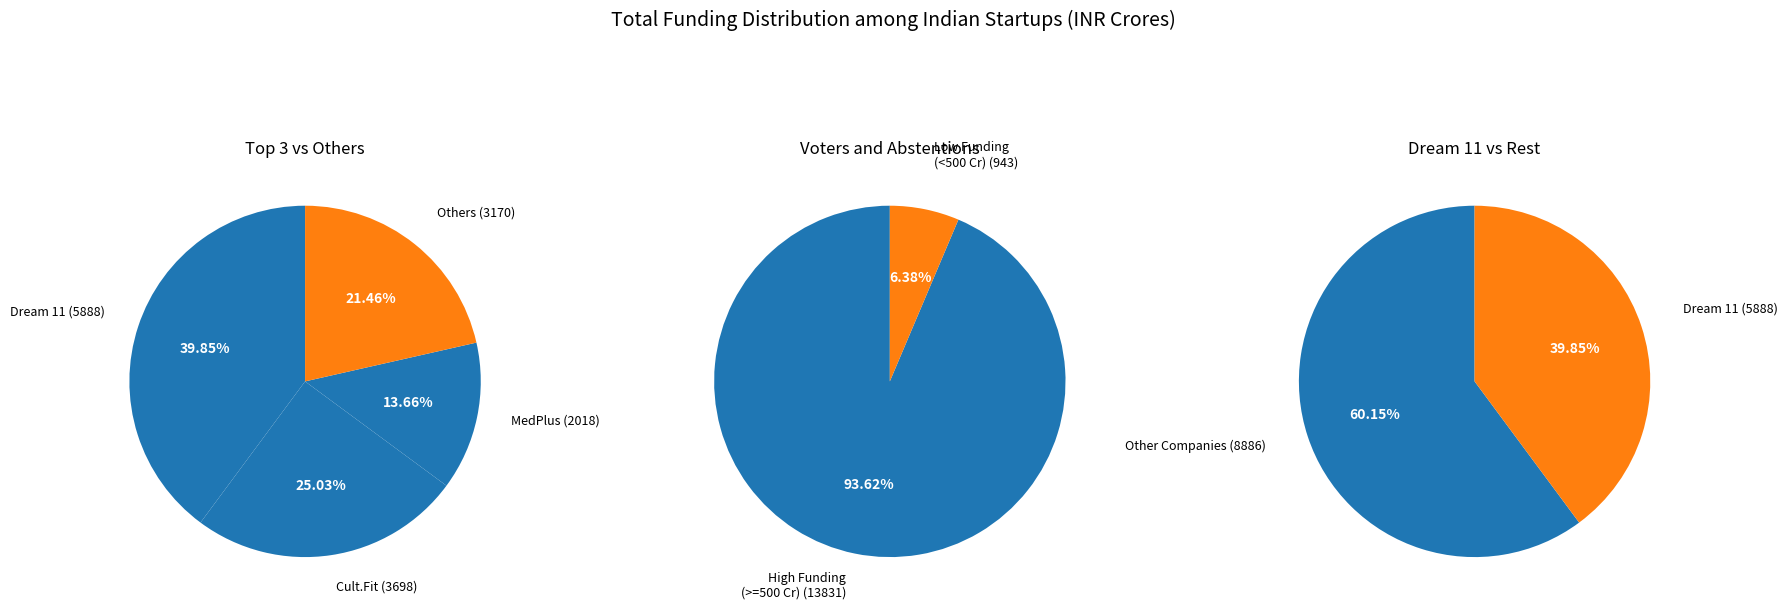

Which category has the biggest portion of the pie?

Dream 11